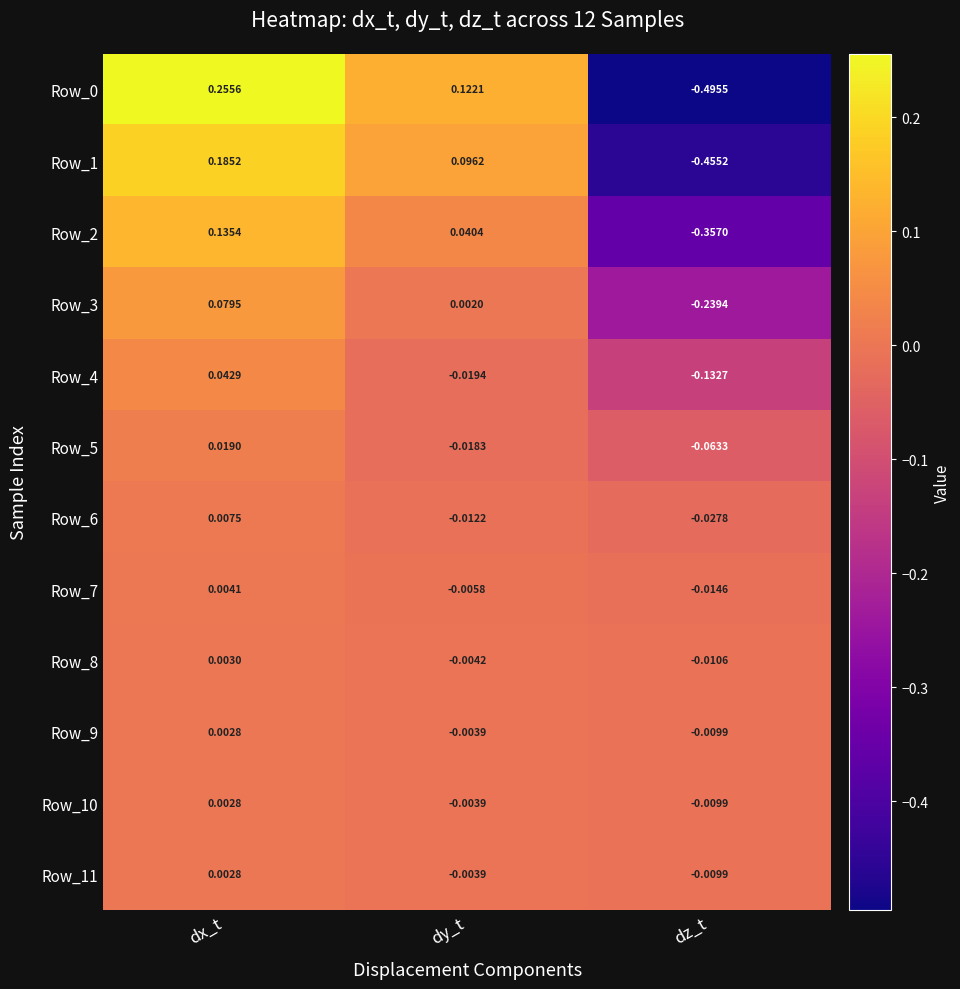

At which label is Row_5 closest to 0?

dy_t